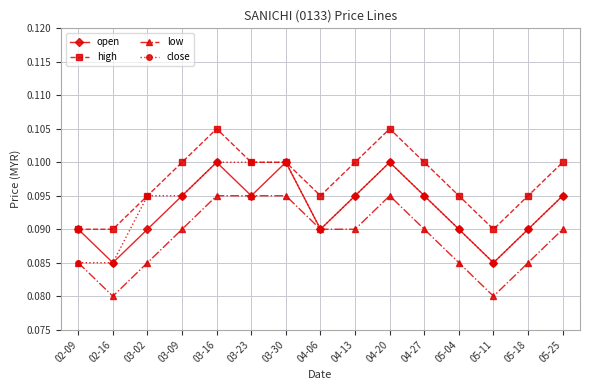

True or false: low and high intersect in this chart.

False